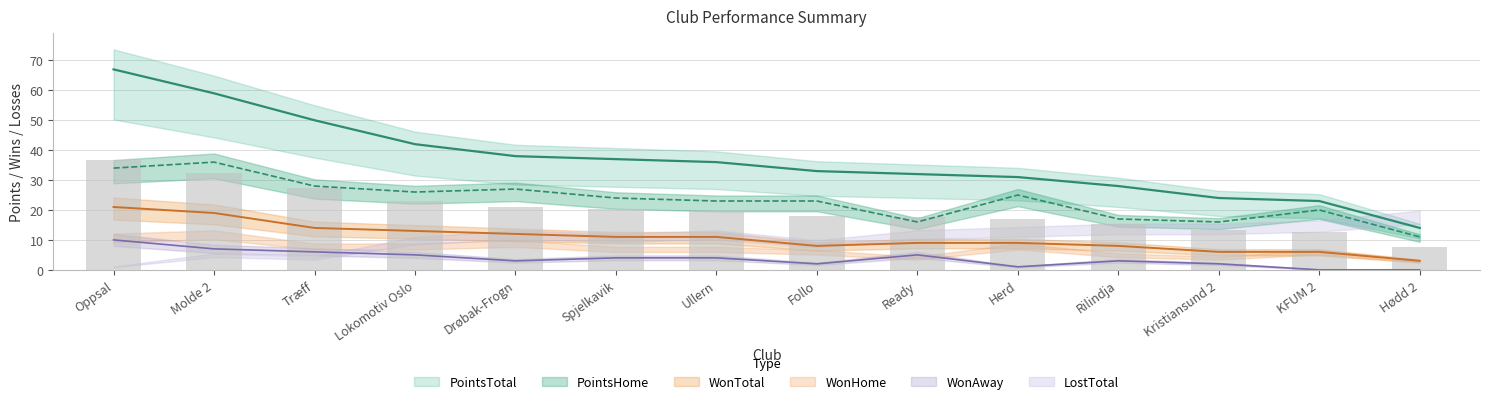

What is the greatest value displayed?

67